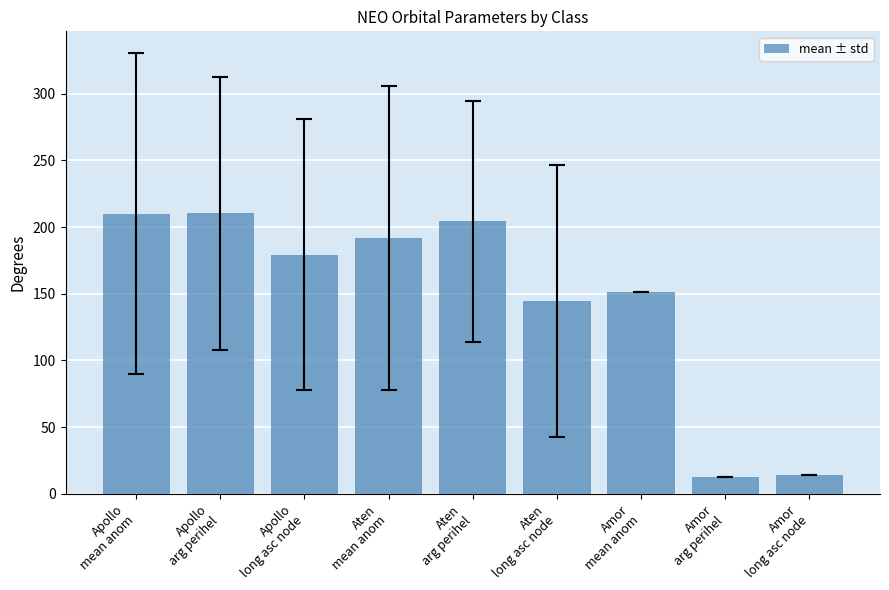

Are the bars grouped side by side (vs. stacked)?

No